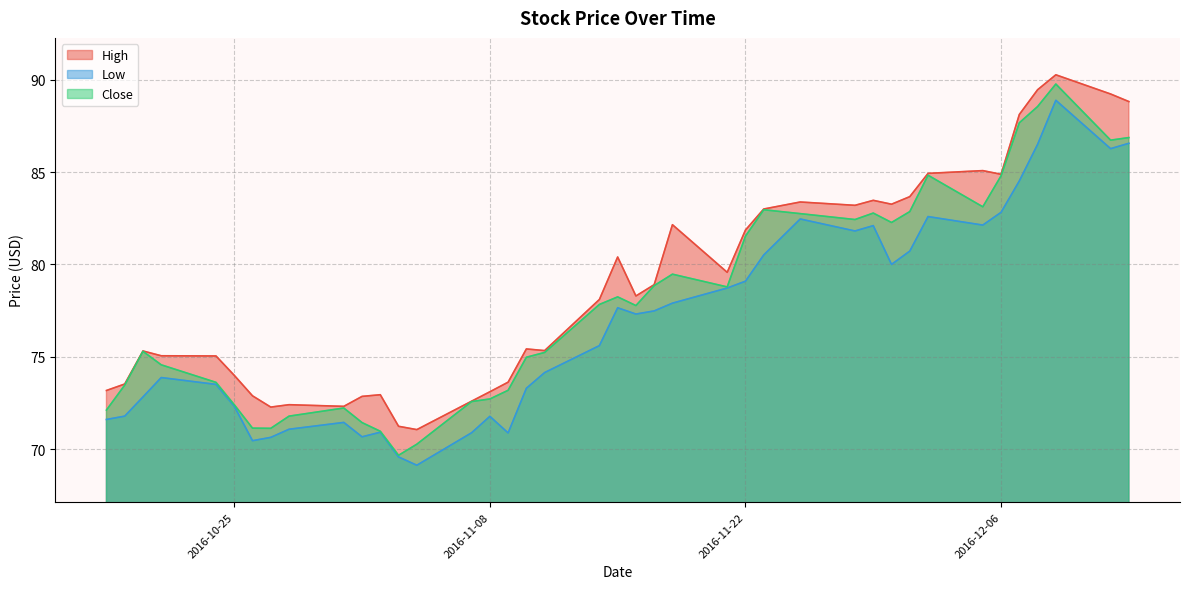

True or false: High and Close intersect in this chart.

False